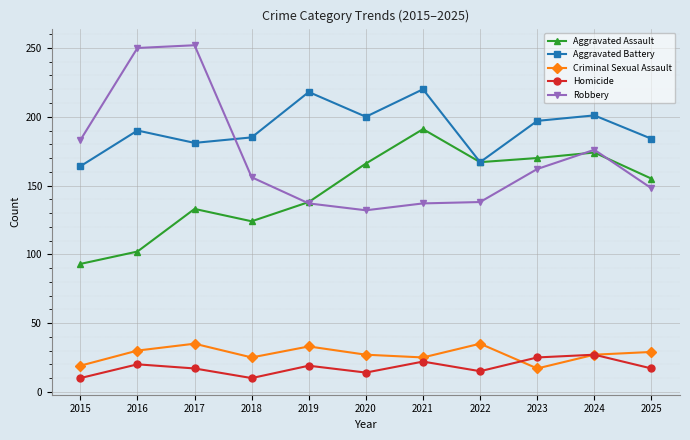

How many data points does each series have?

11